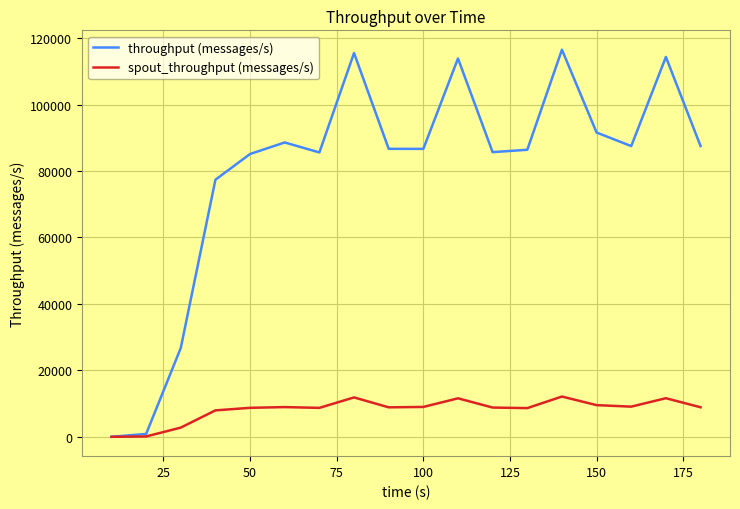

List the series in order of their overall mean, highest first.

throughput (messages/s), spout_throughput (messages/s)